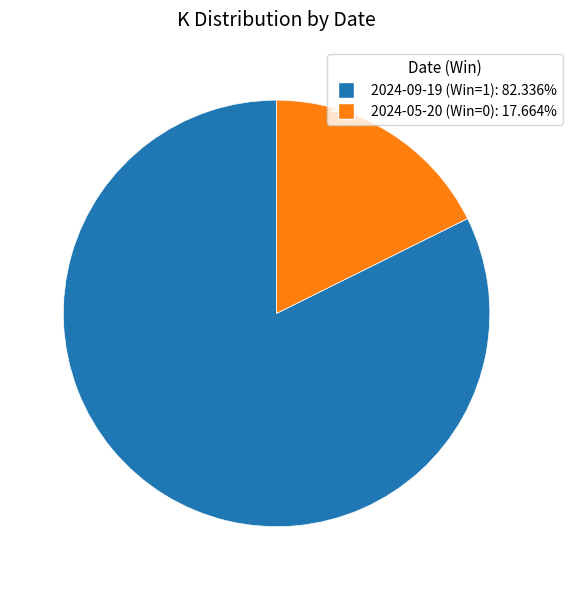

True or false: 2024-09-19 (Win=1) accounts for 82% of the total.

True